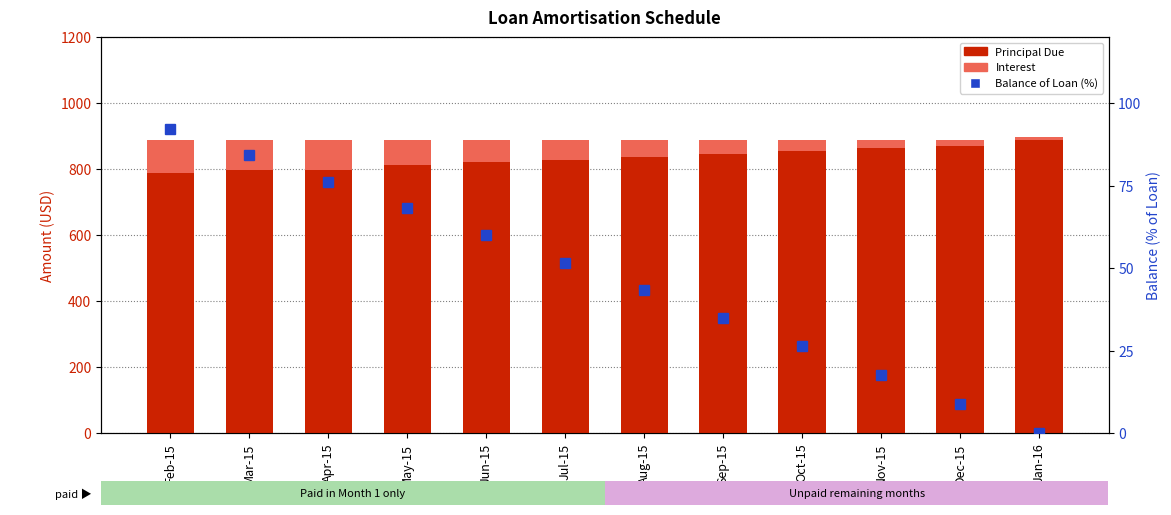

List the labels in order of Interest value, smallest first.

Jan-16, Dec-15, Nov-15, Oct-15, Sep-15, Aug-15, Jul-15, Jun-15, May-15, Mar-15, Apr-15, Feb-15